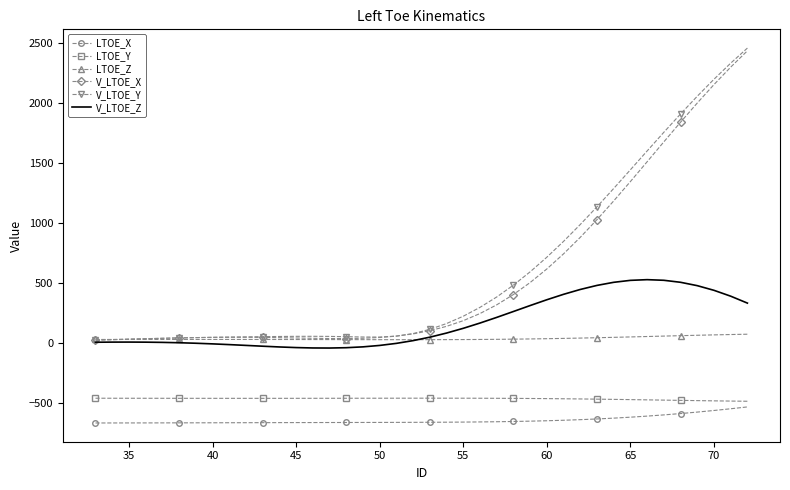

What are all the series names shown in the legend?

LTOE_X, LTOE_Y, LTOE_Z, V_LTOE_X, V_LTOE_Y, V_LTOE_Z